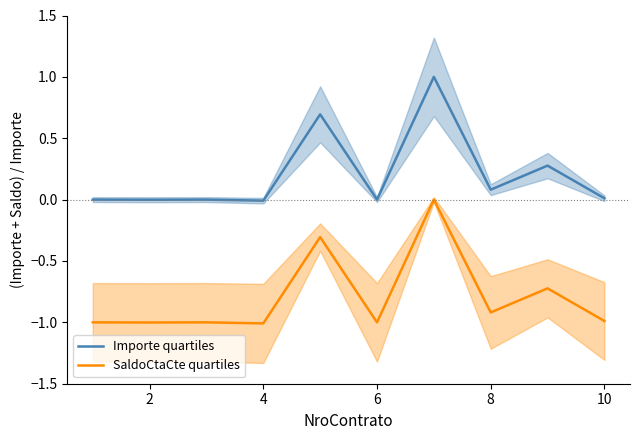

True or false: Importe quartiles and SaldoCtaCte quartiles intersect in this chart.

False